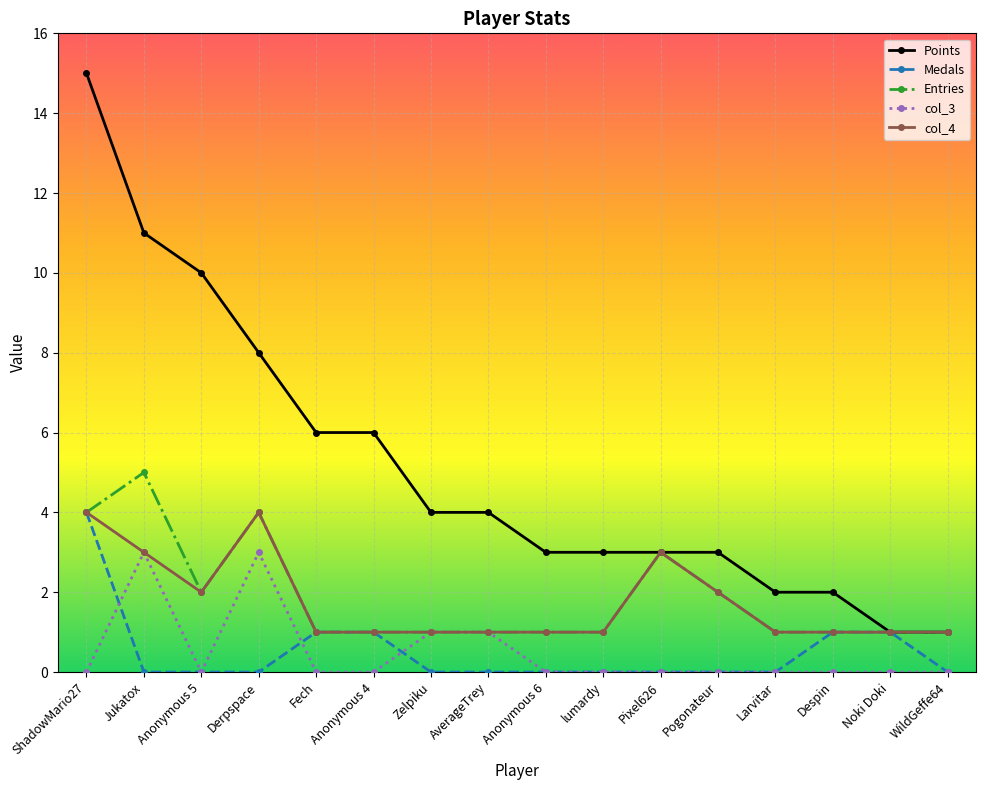

What is the label of the 6th point from the left?

Anonymous 4